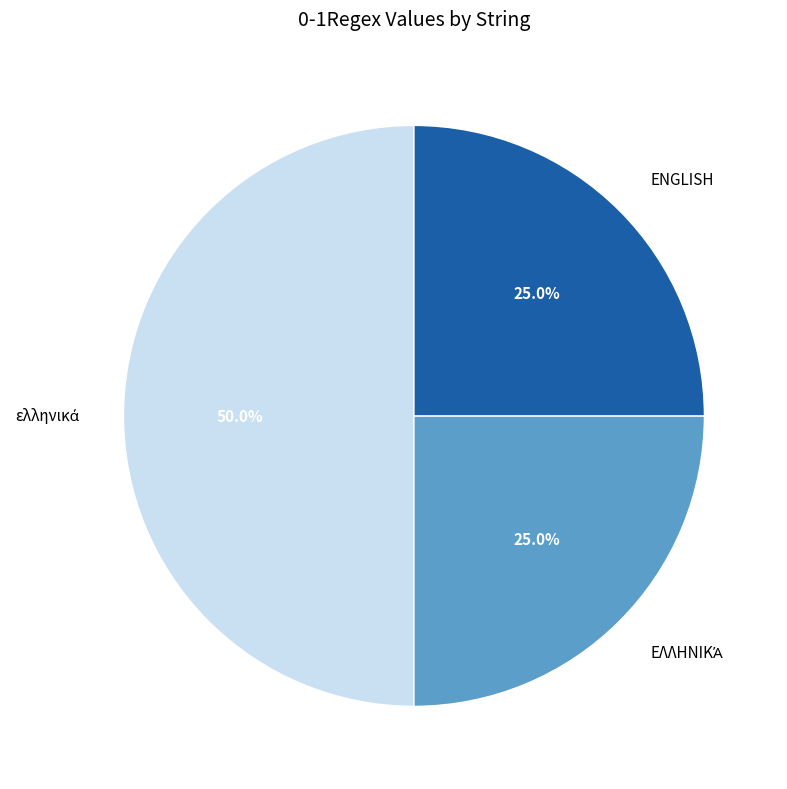

How many segments does this pie chart have?

3